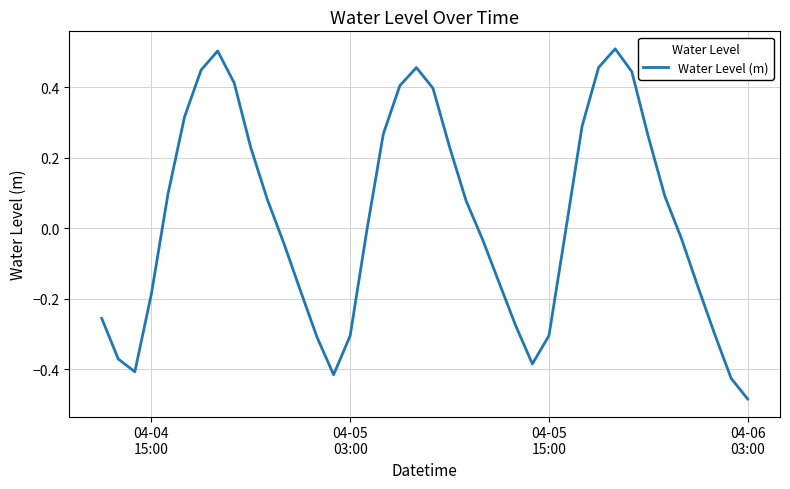

True or false: there are more than 2 points higher than both neighbors.

True